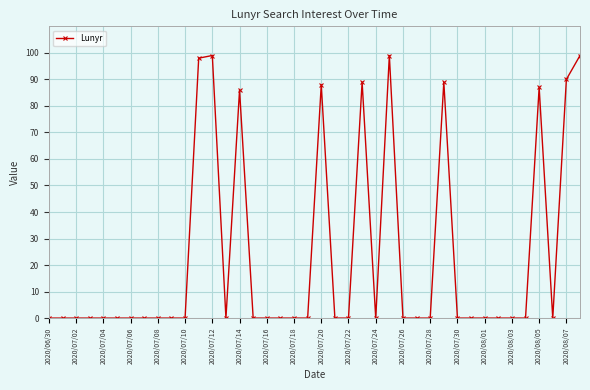

What is the maximum value shown in the chart?

99